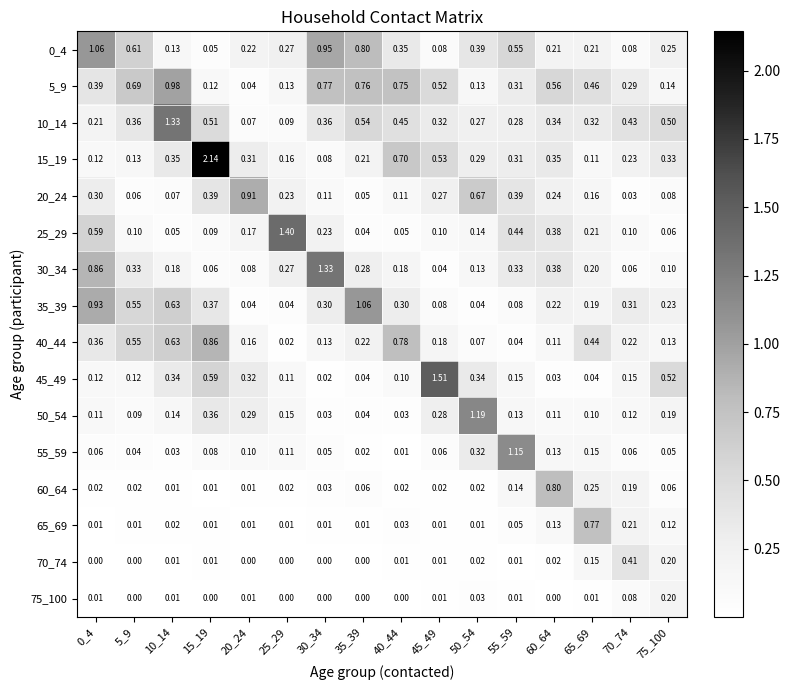

Which has a higher value, 30_34 or 0_4?

0_4